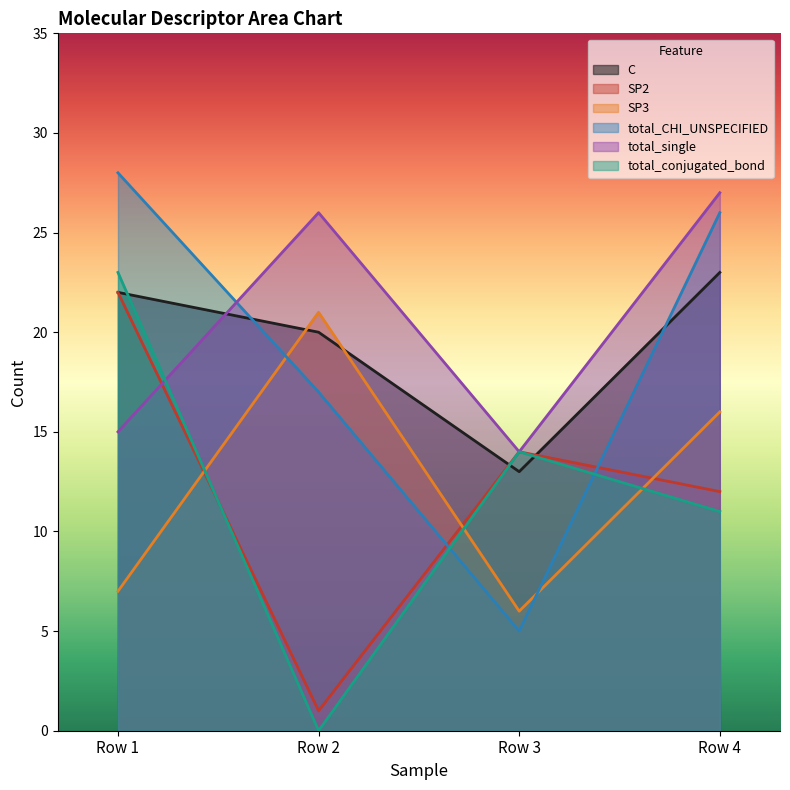

Rank the series at Row 2 from lowest to highest value.

total_conjugated_bond, SP2, total_CHI_UNSPECIFIED, C, SP3, total_single